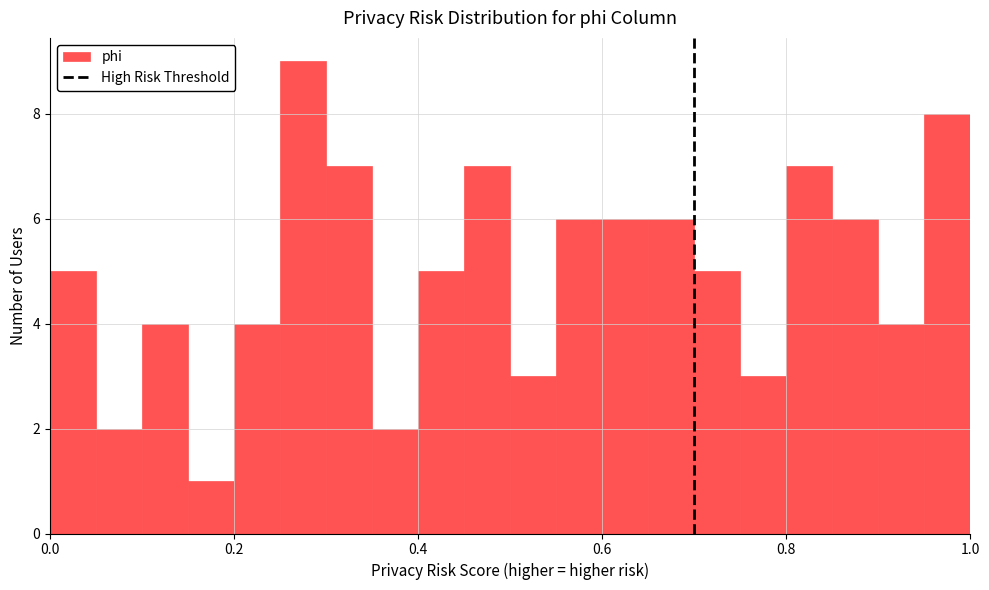

Read against the x-axis, roughly where is the centre of the tallest bar?

0.28